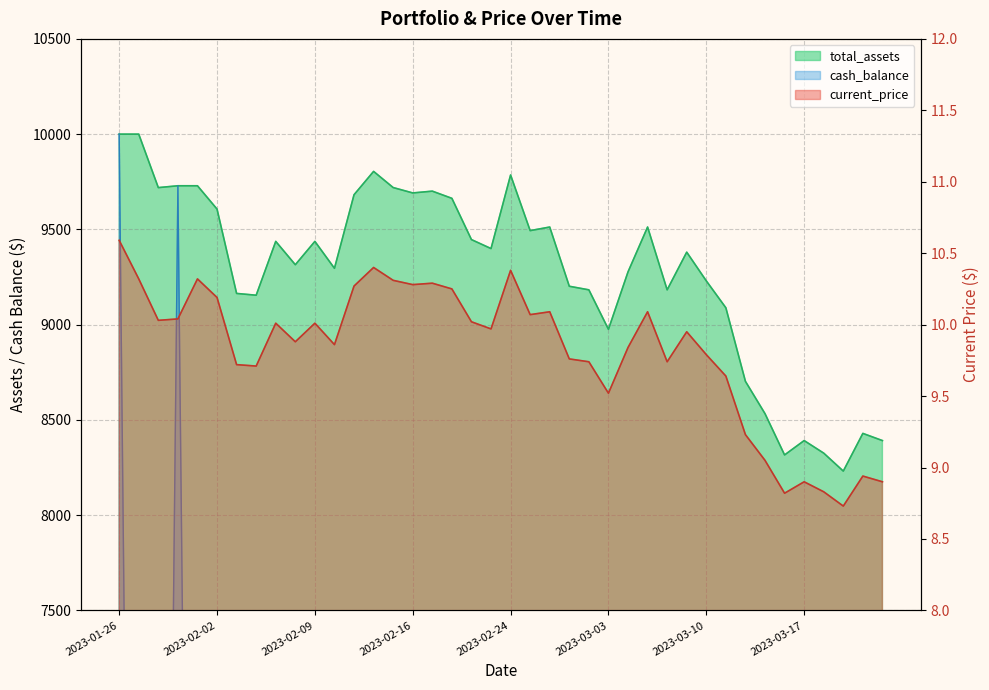

What is the value of the total_assets point at the 36th from the left?

8391.3